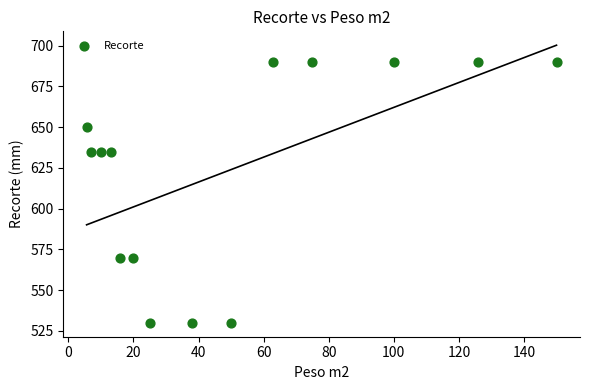

What is the range of Y values (max minus min)?

160